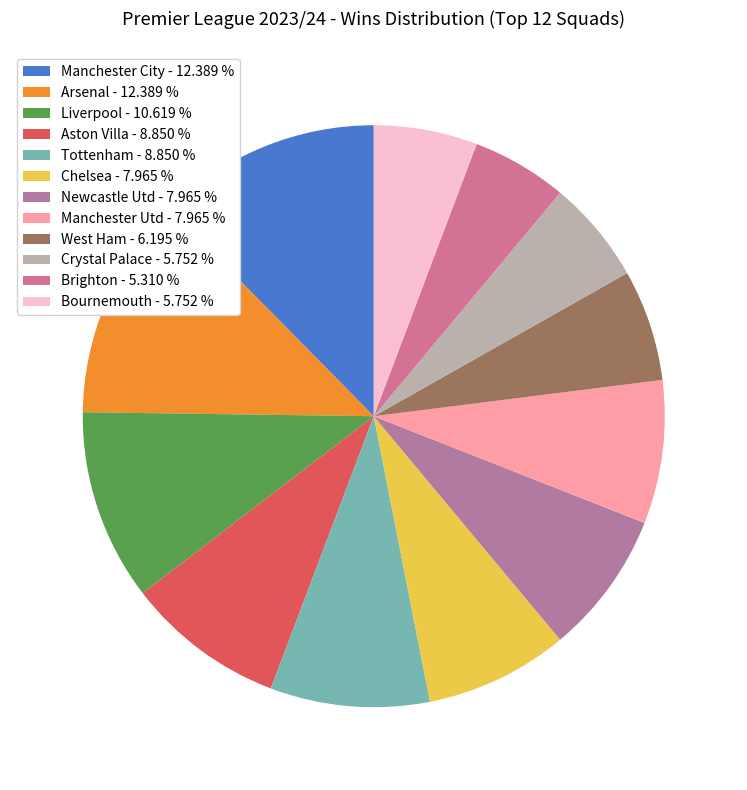

True or false: Crystal Palace accounts for 6% of the total.

True